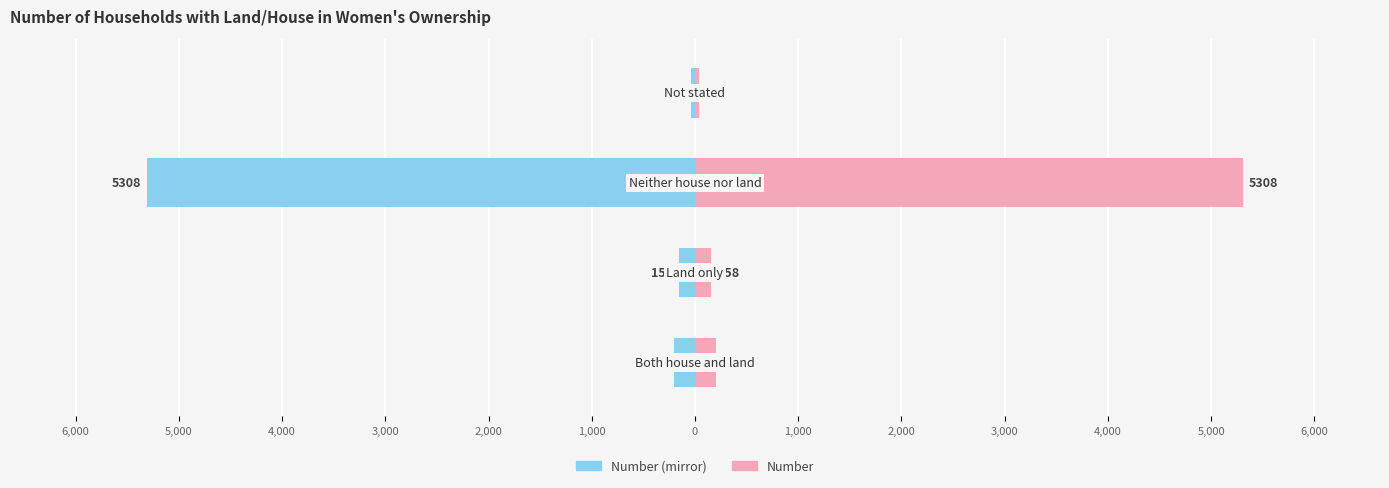

The Number series shows 278 at 5,000. True or false?

False